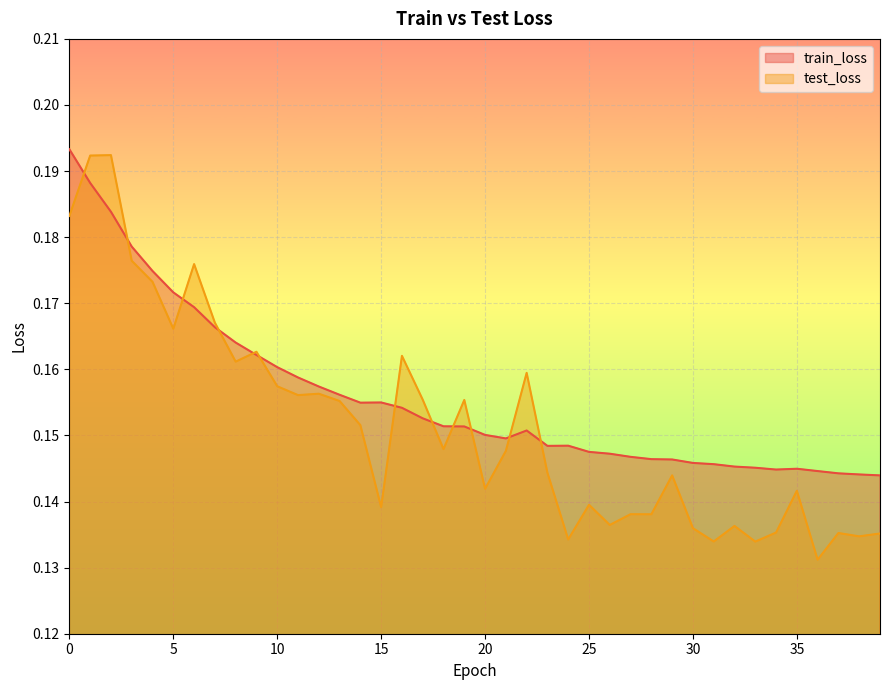

Between 39 and 37, which is larger?

37